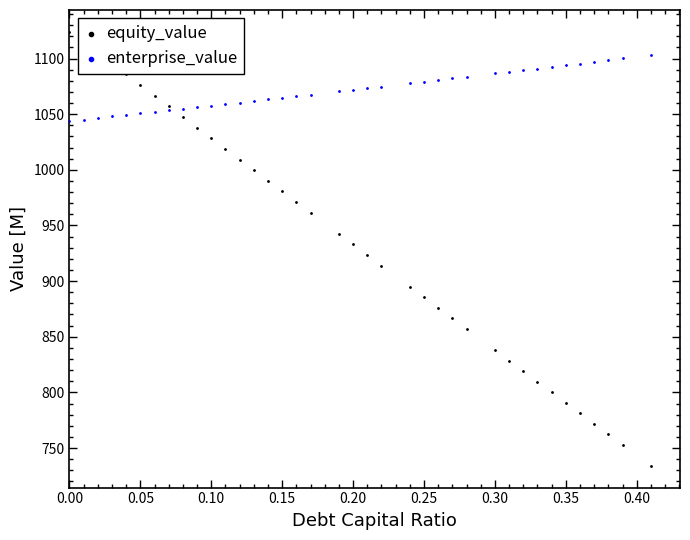

Which series has the largest Y range (max minus min)?

equity_value